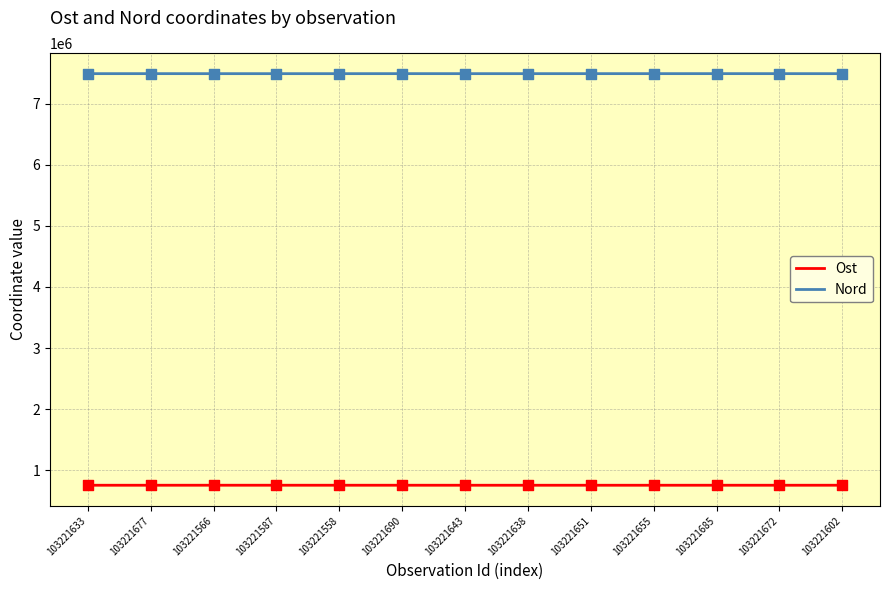

What is the total value across all series at 103221677?

8246177.7